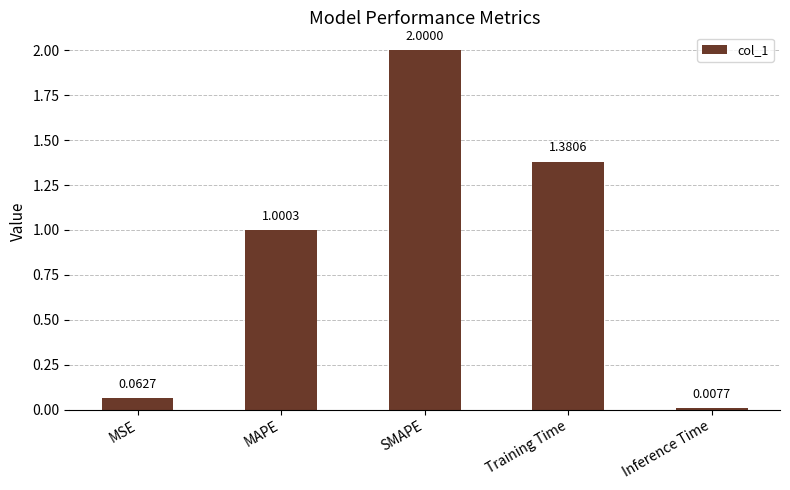

Are the bars horizontal?

No